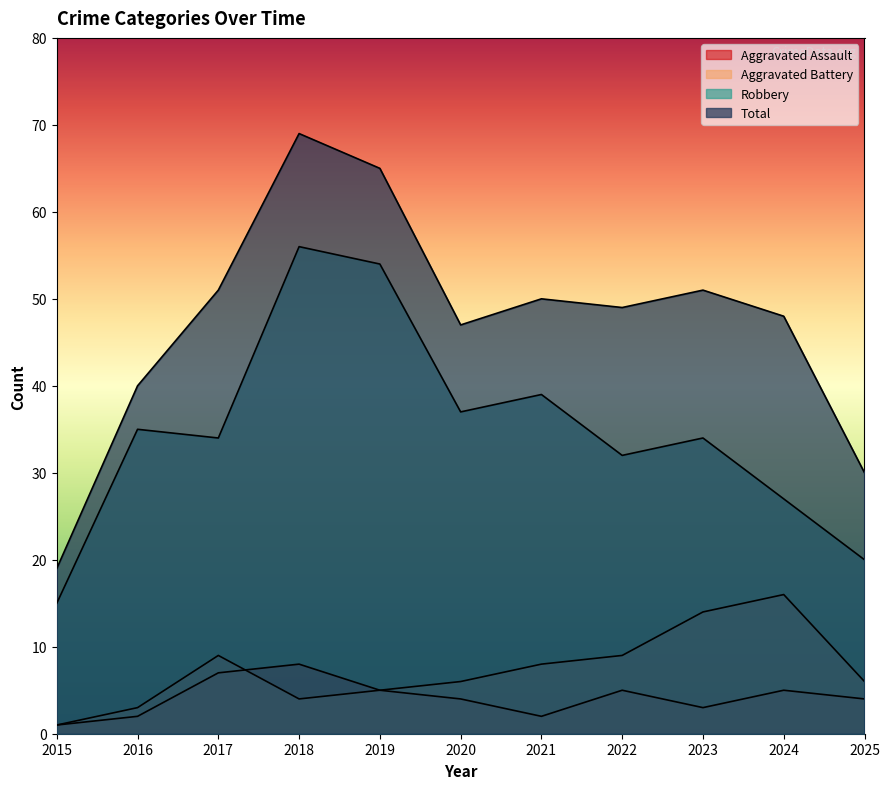

What is the difference between the highest and lowest values at 2017?

44